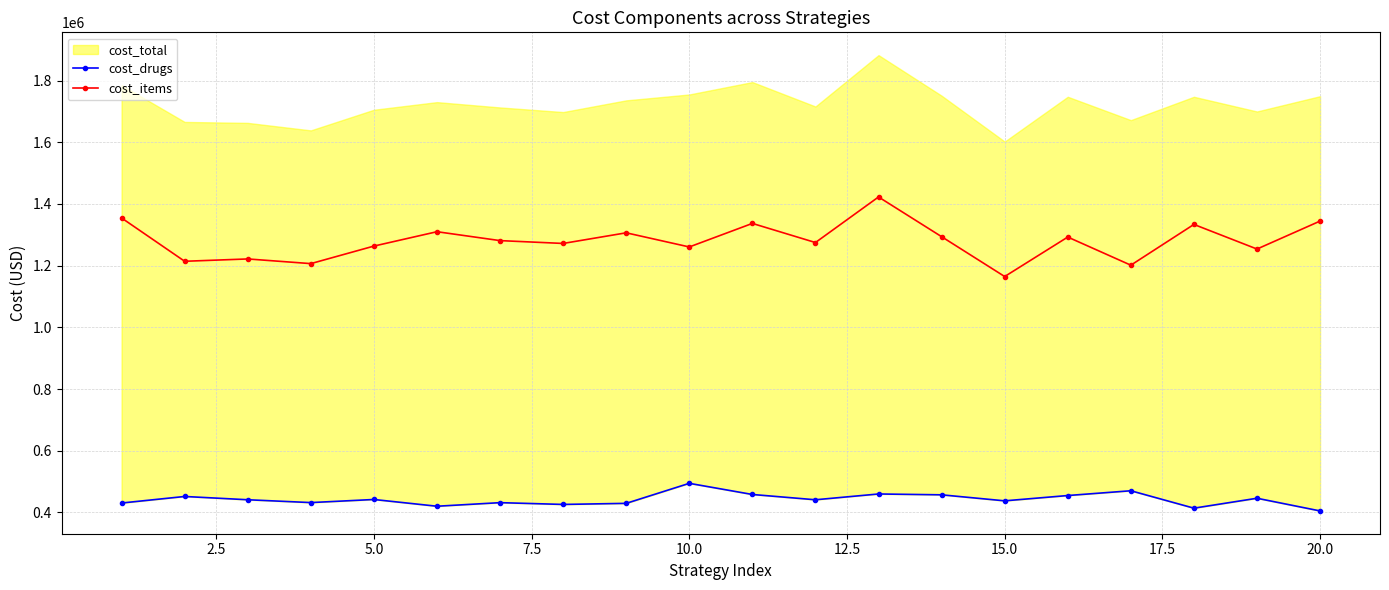

Does the chart have visible grid lines?

Yes